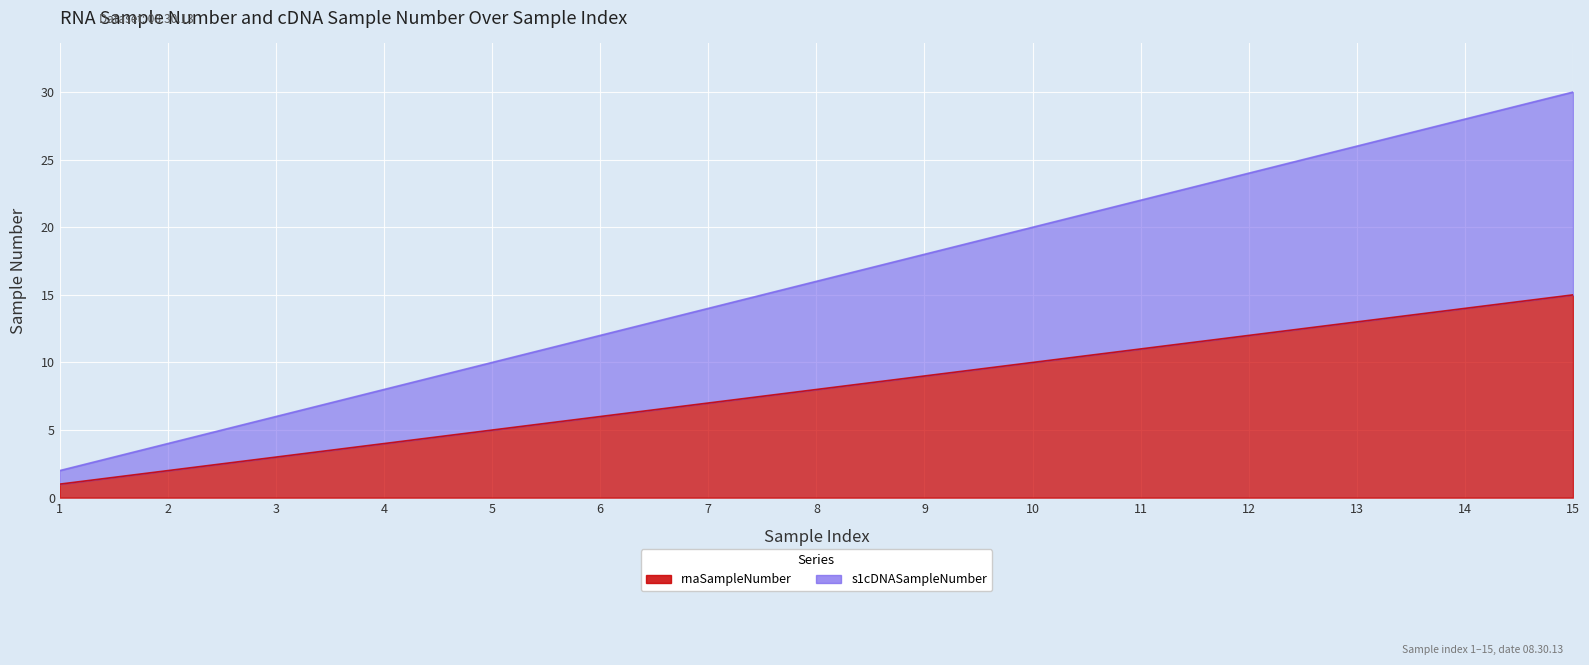

True or false: s1cDNASampleNumber and rnaSampleNumber cross at least once.

False